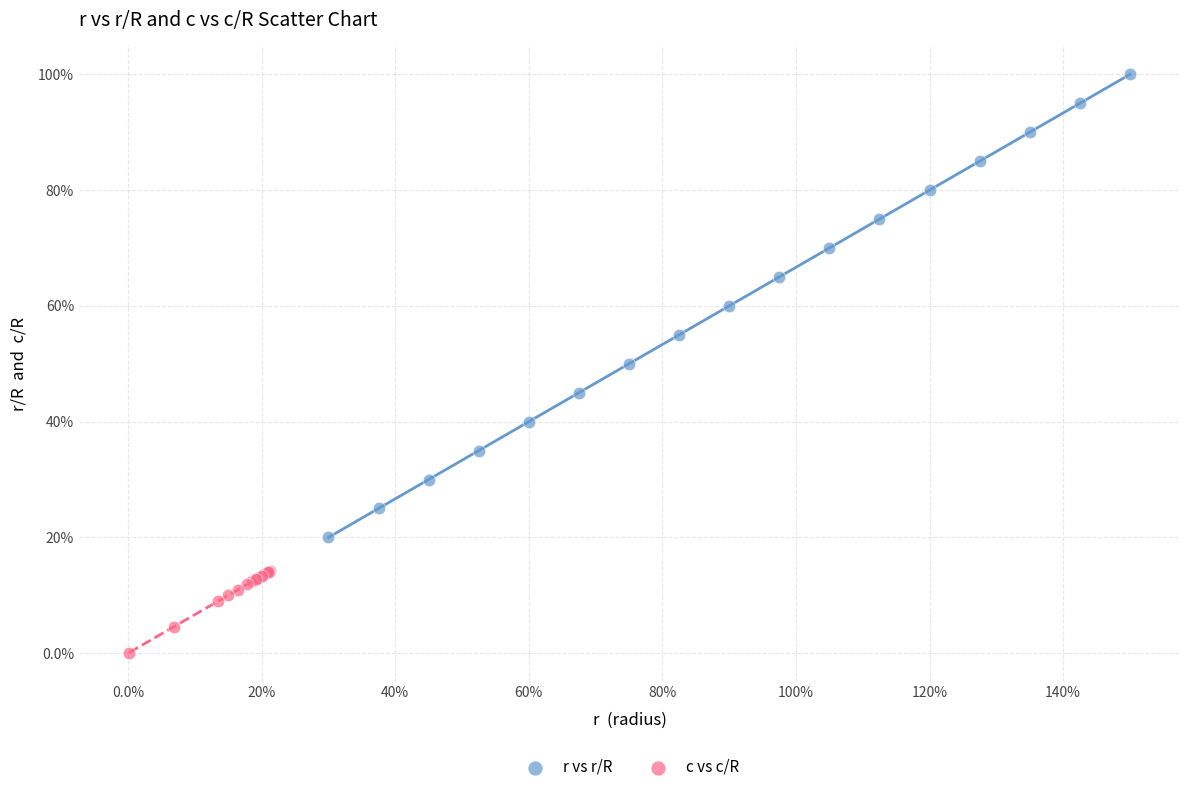

What are all the series names shown in the legend?

r vs r/R, c vs c/R